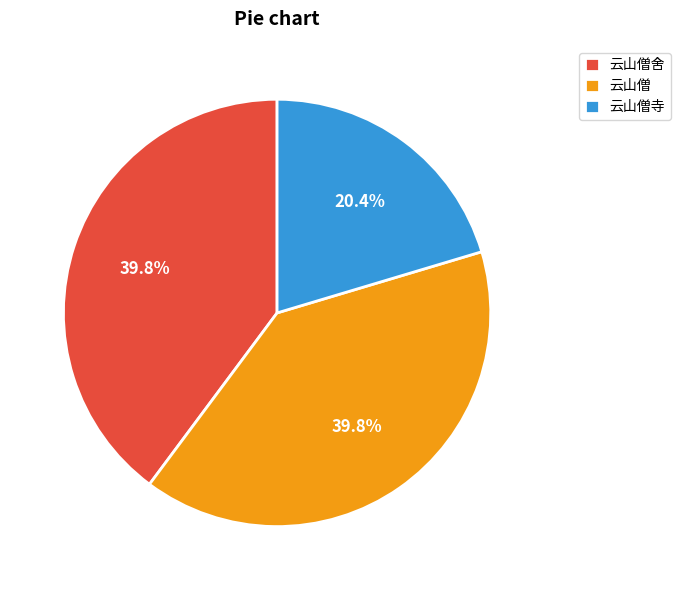

What is the total percentage of 云山僧 and 云山僧寺?

60.2%